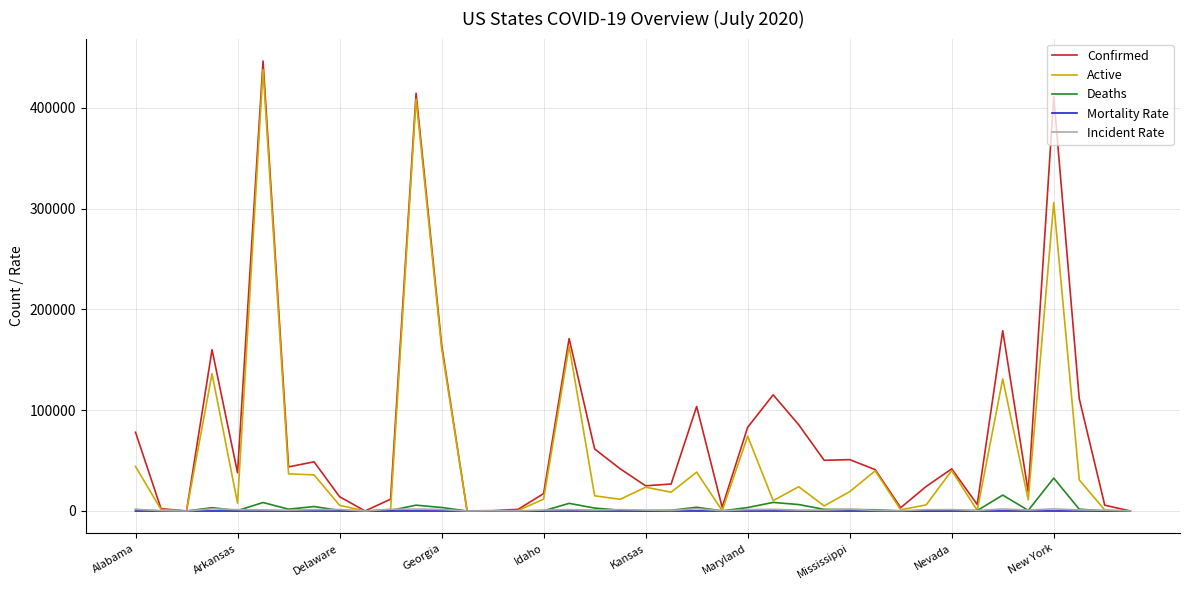

What is the greatest value displayed?

446452.0